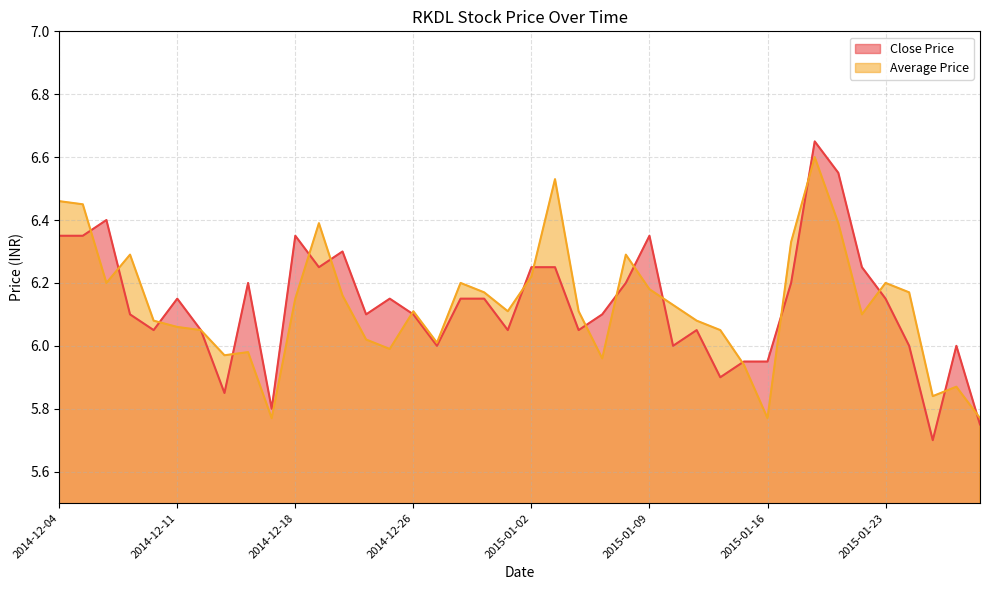

Between 2014-12-18 and 2015-01-29, which is larger?

2014-12-18